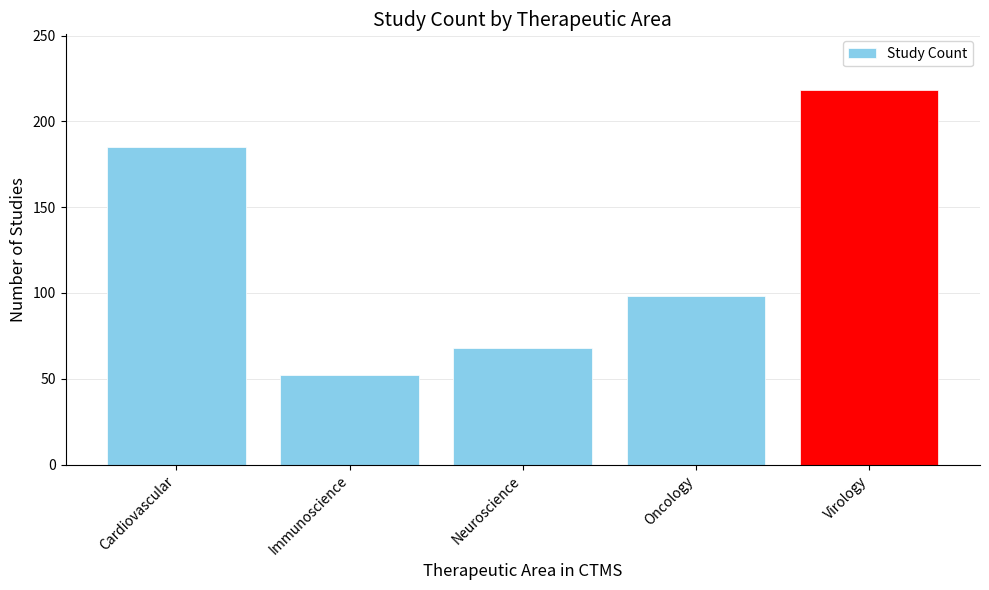

What is the sum of all values?

621